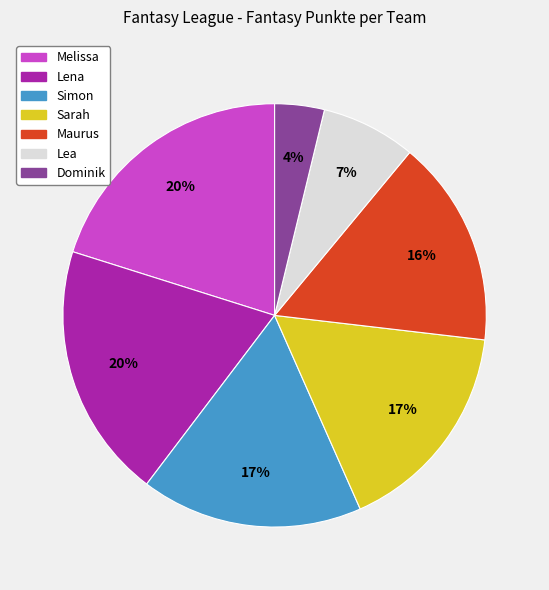

Which slice is the smallest?

Dominik